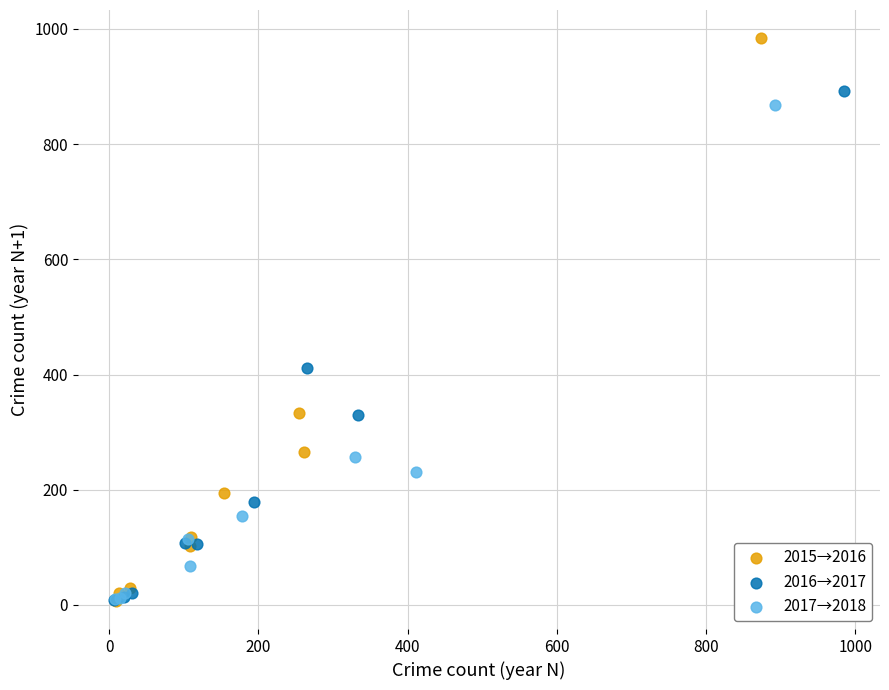

Which series has the largest Y range (max minus min)?

2015→2016